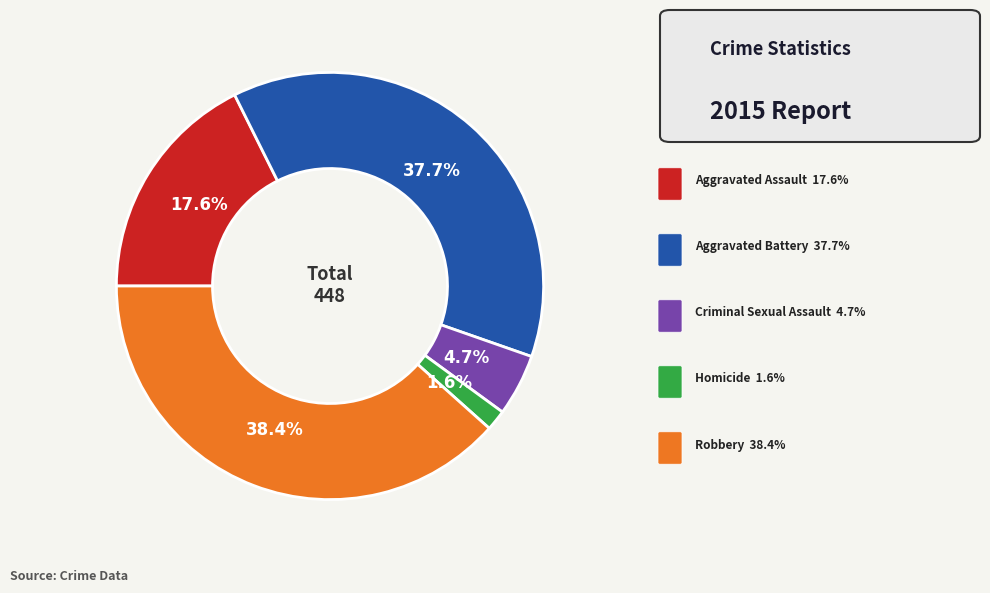

Is there any slice that represents more than half of the pie?

No